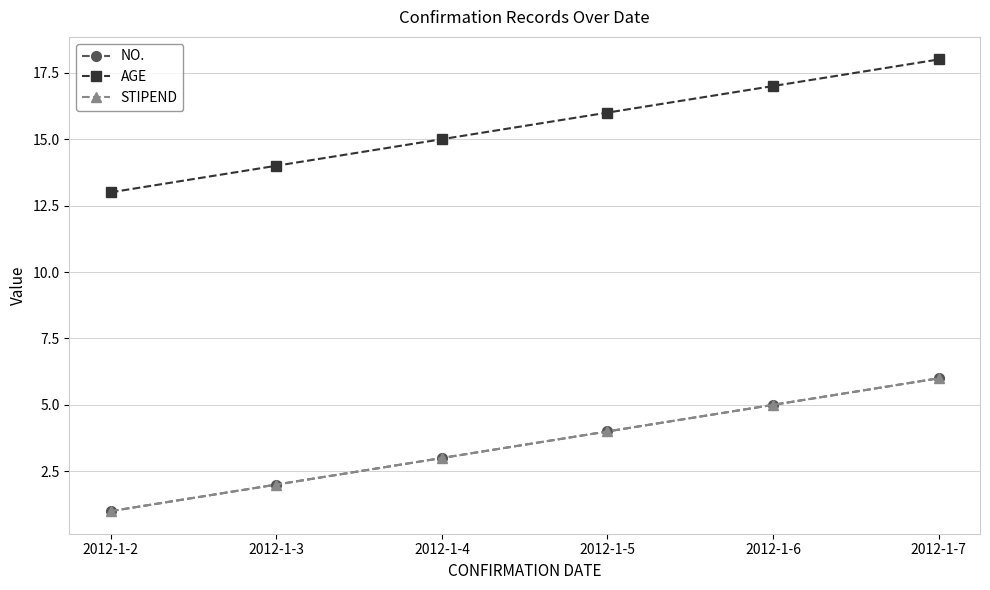

Between 2012-1-2 and 2012-1-7, which series saw the biggest shift?

NO.